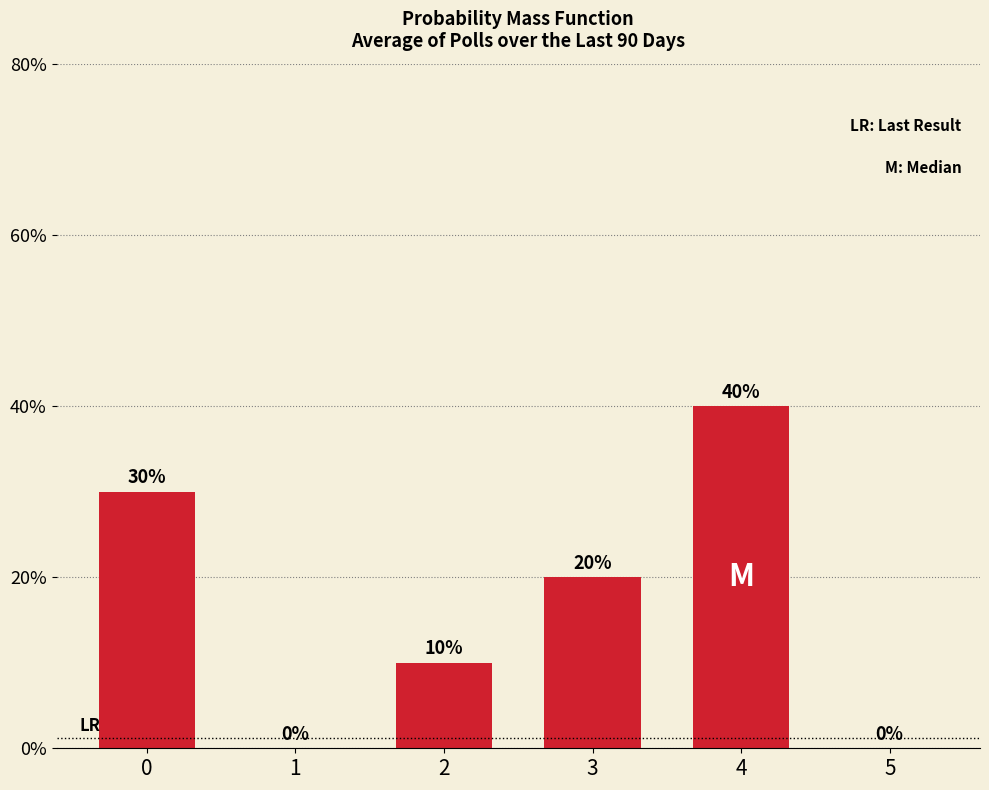

What is the change in value from 2 to 3?

+10